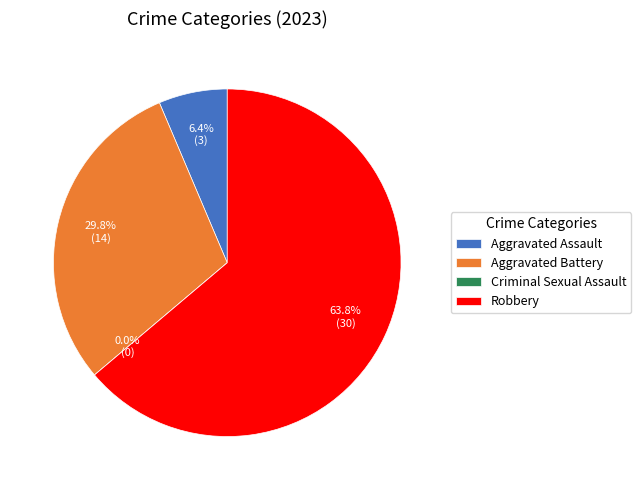

To the nearest percent, what is the combined percentage of Robbery and Aggravated Battery?

94%